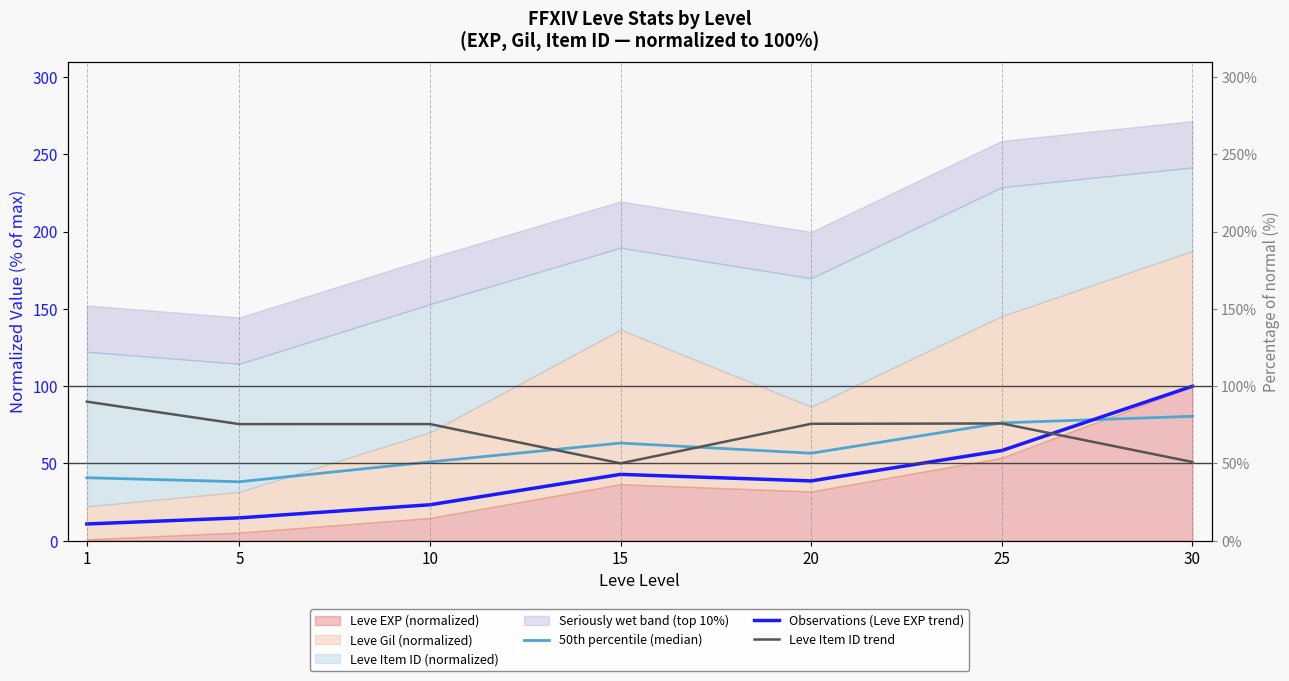

How many interior local peaks does the Observations (Leve EXP trend) series have?

1